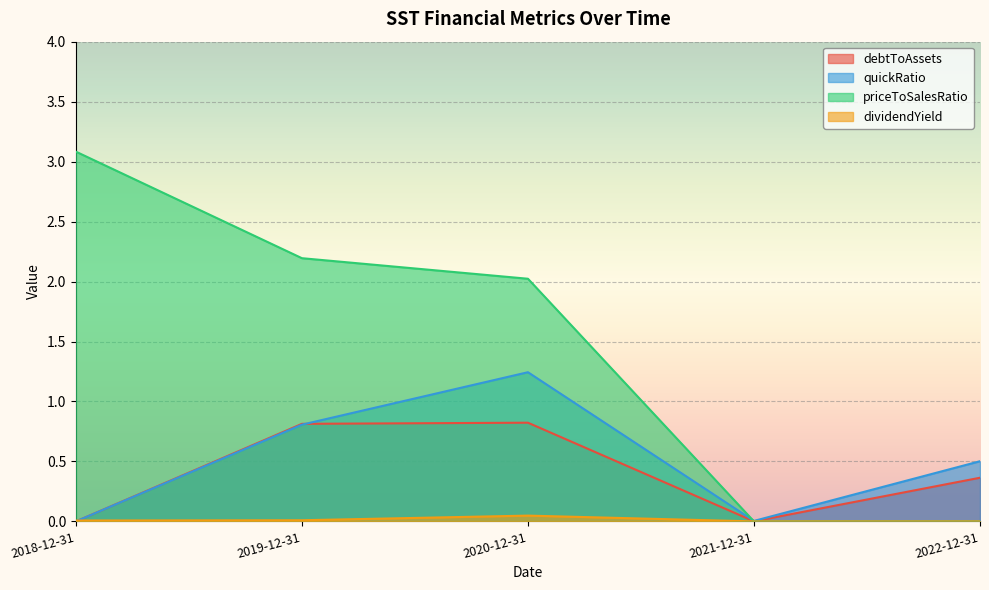

Rank the series by their maximum value, from highest to lowest.

priceToSalesRatio, quickRatio, debtToAssets, dividendYield